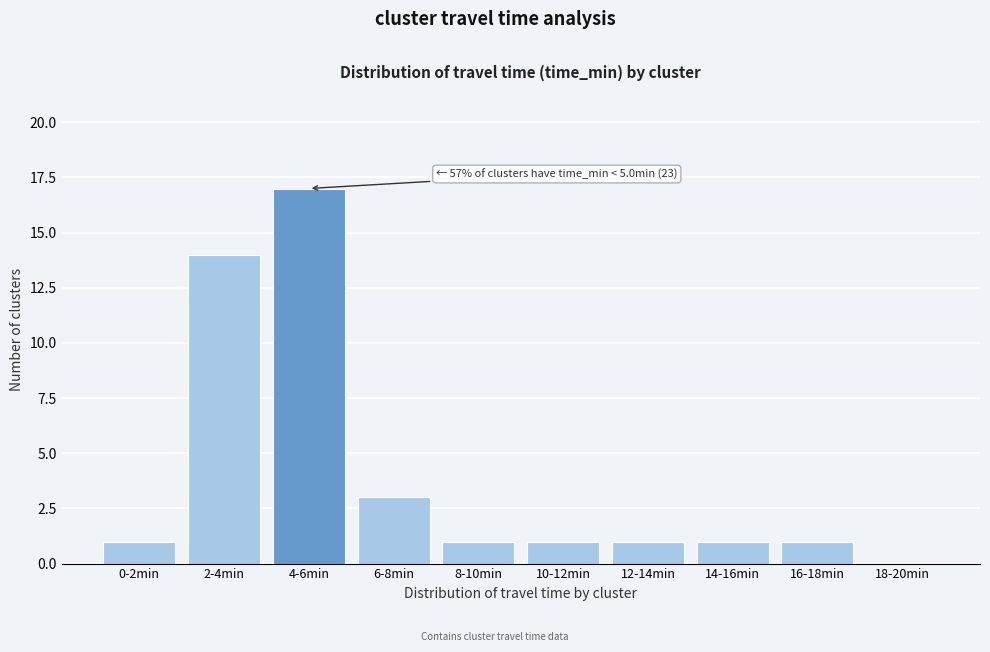

Reading right to left, list all the values displayed in this chart.

18-20min=0	16-18min=1	14-16min=1	12-14min=1	10-12min=1	8-10min=1	6-8min=3	4-6min=17	2-4min=14	0-2min=1